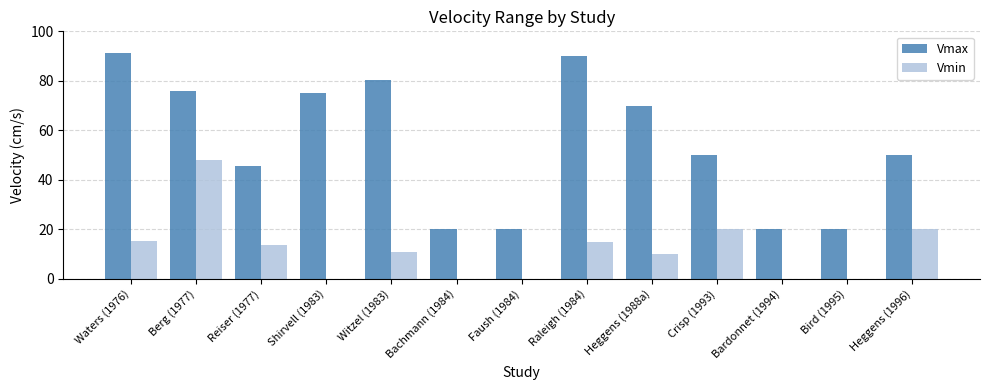

What is the sum of all Vmax values?

708.2